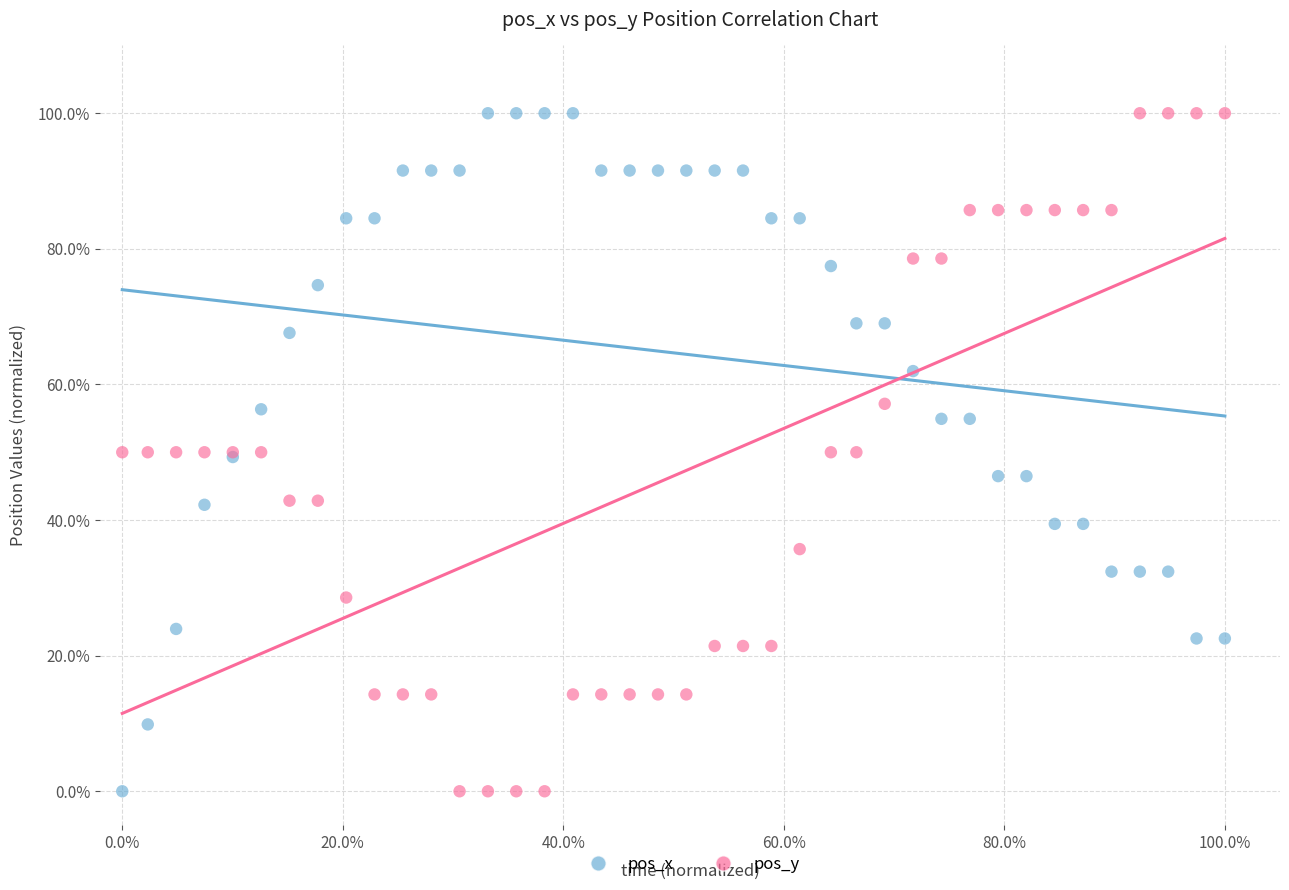

What is the X range (max minus min) for the scatter plot?

100.0